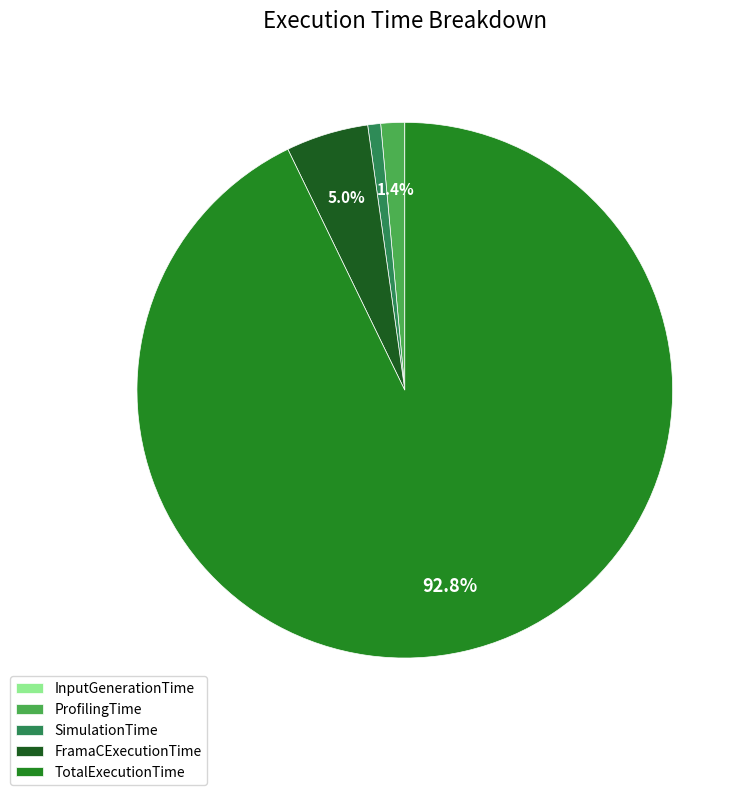

What is the total percentage of FramaCExecutionTime and TotalExecutionTime?

97.8%